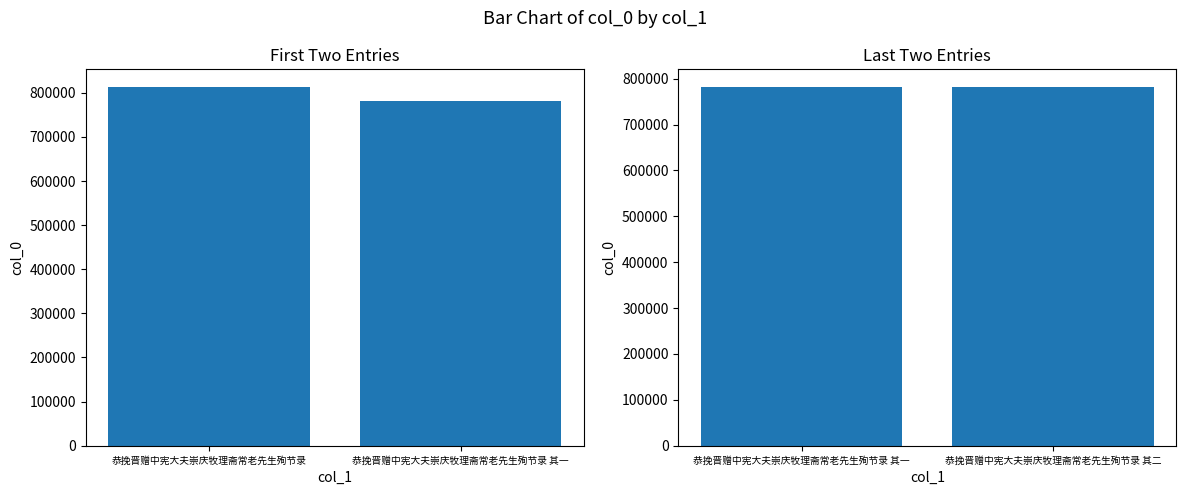

What is the value of the 1st bar from the left?

781241